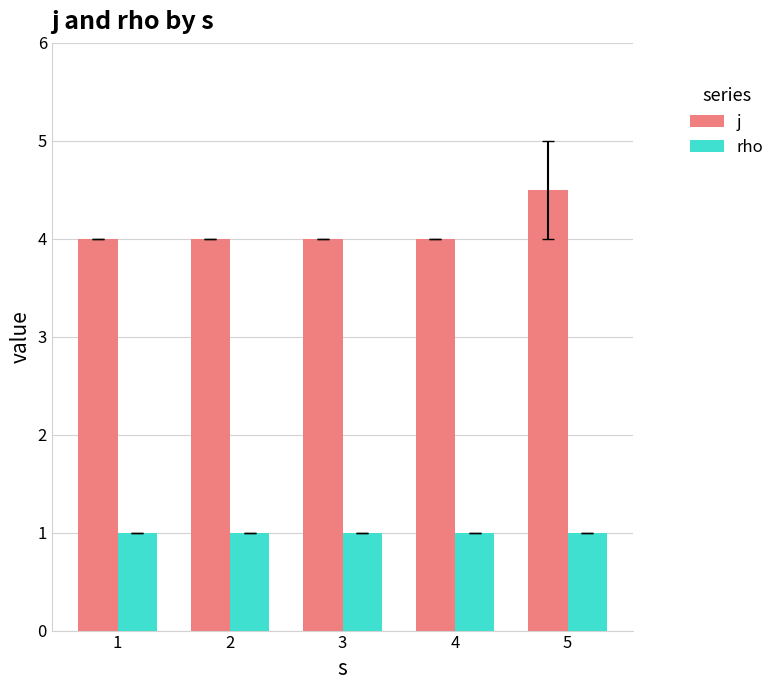

What is the total value across all series at 3?

5.0